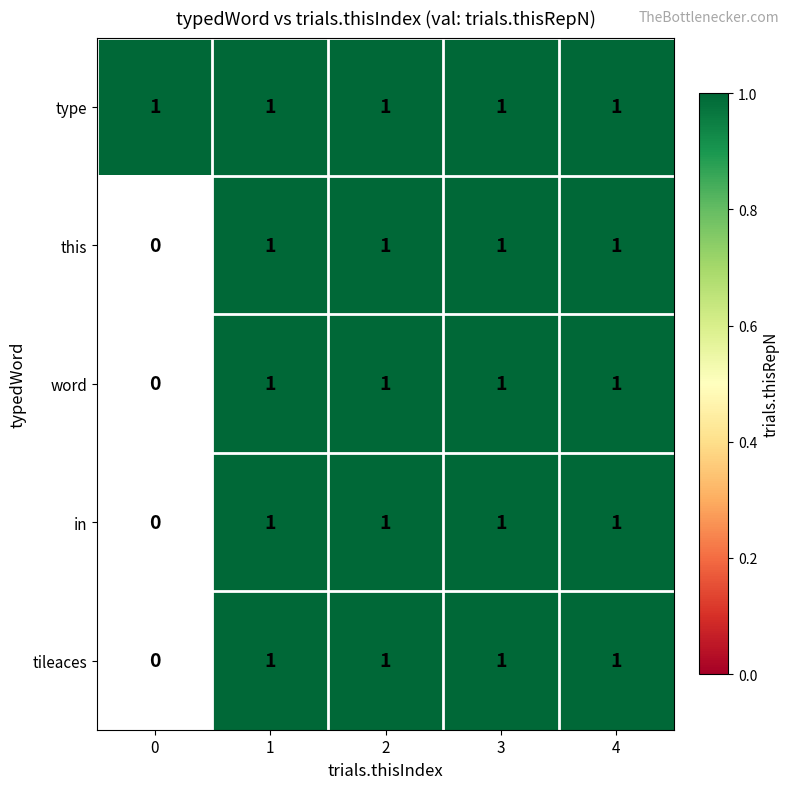

What is the average value of the in series?

1